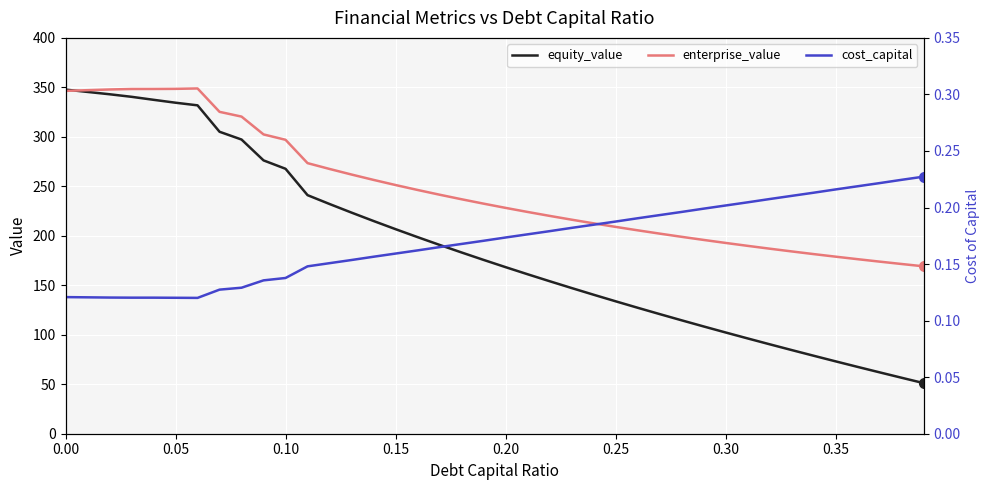

What is the lowest value of the equity_value series?

51.2